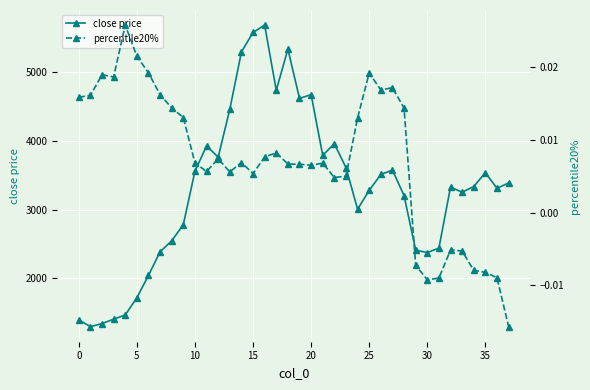

What is the highest value of the close price series?

5688.5